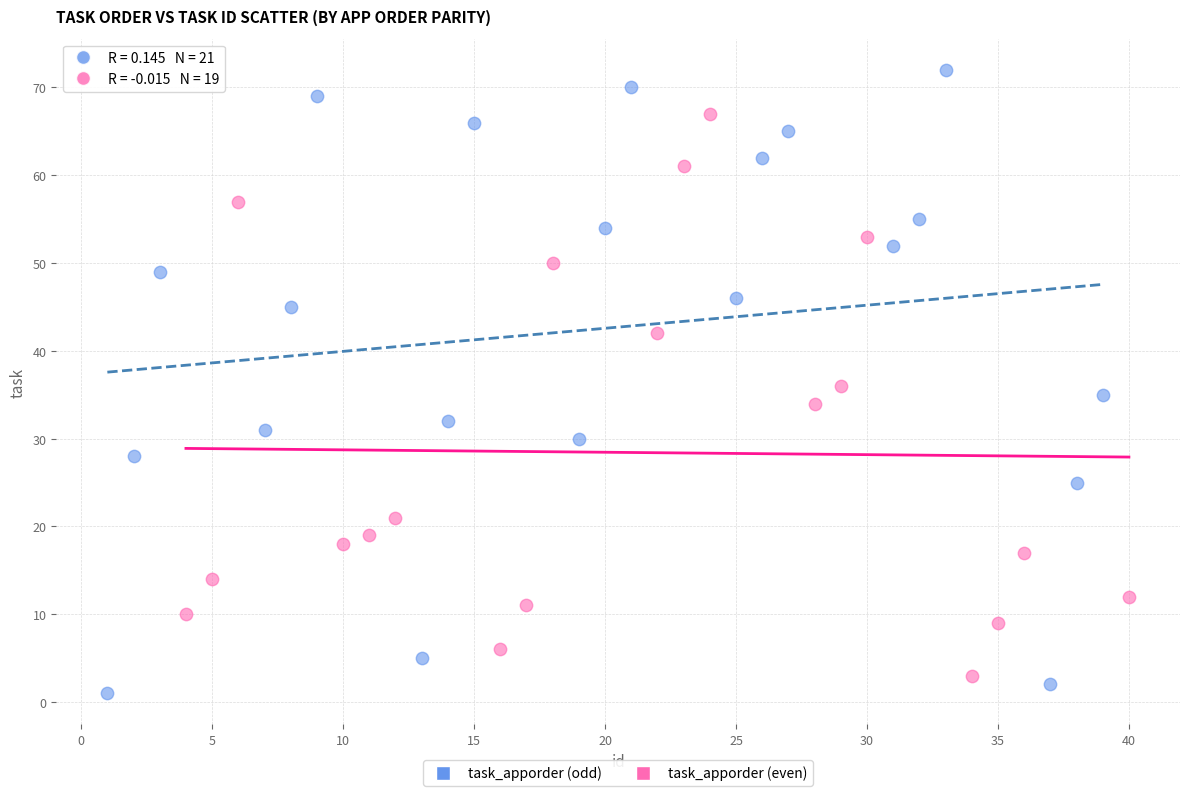

Which series has the widest spread of Y values?

task_apporder (odd)